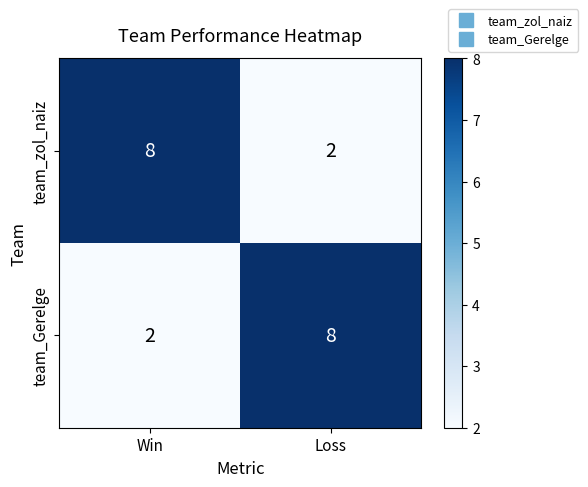

Is it true that team_Gerelge equals 3 at Win?

False